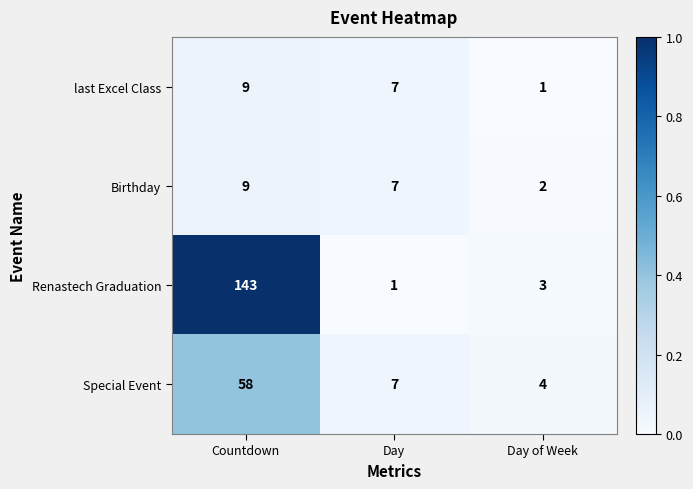

Reading left to right, list all the values displayed in this chart.

last Excel Class: 9	7	1
Birthday: 9	7	2
Renastech Graduation: 143	1	3
Special Event: 58	7	4